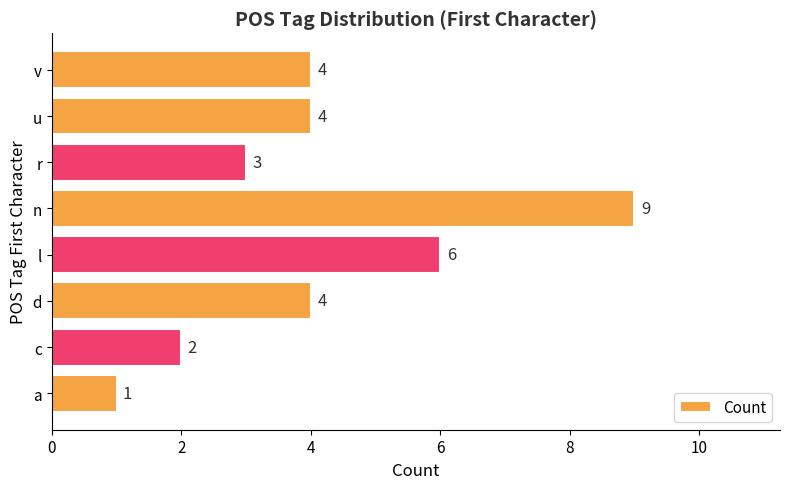

Reading bottom to top, what are all the values shown in this chart?

1	2	4	6	9	3	4	4